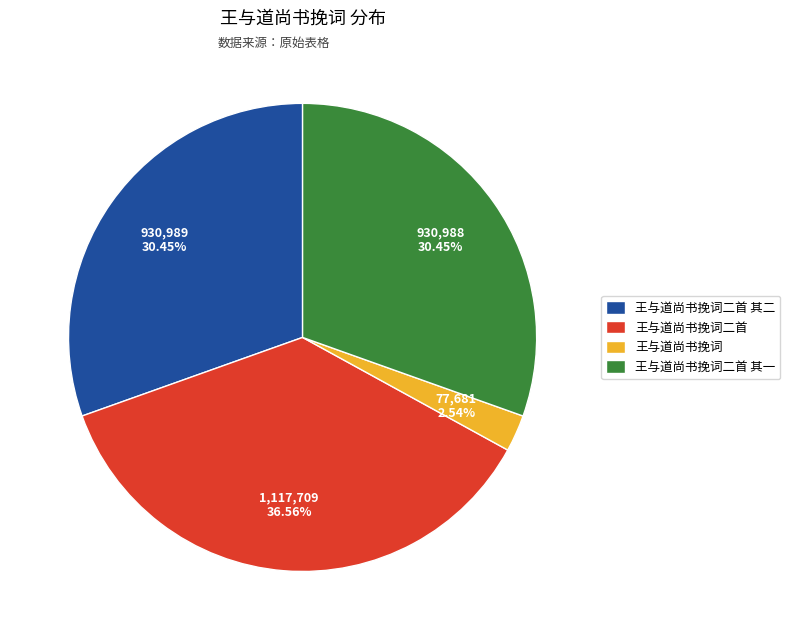

To the nearest percent, what percentage of the pie is 王与道尚书挽词?

3%